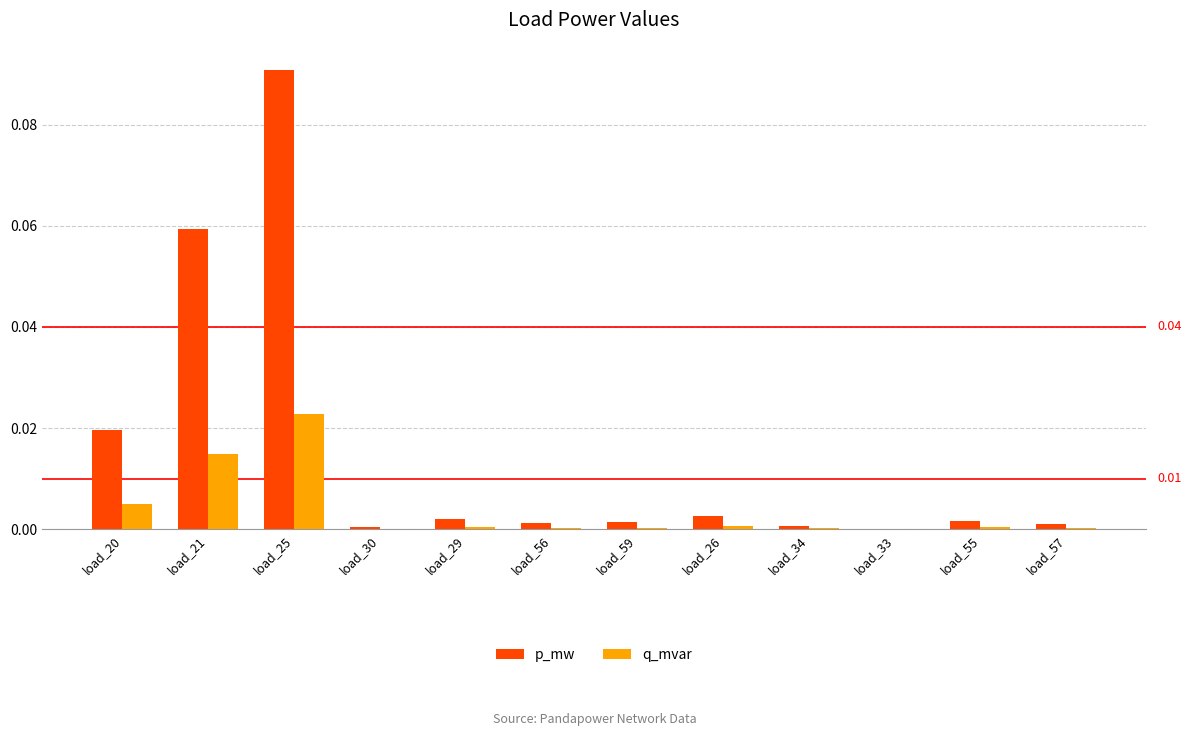

True or false: p_mw has a value of 0.0 at load_34.

True